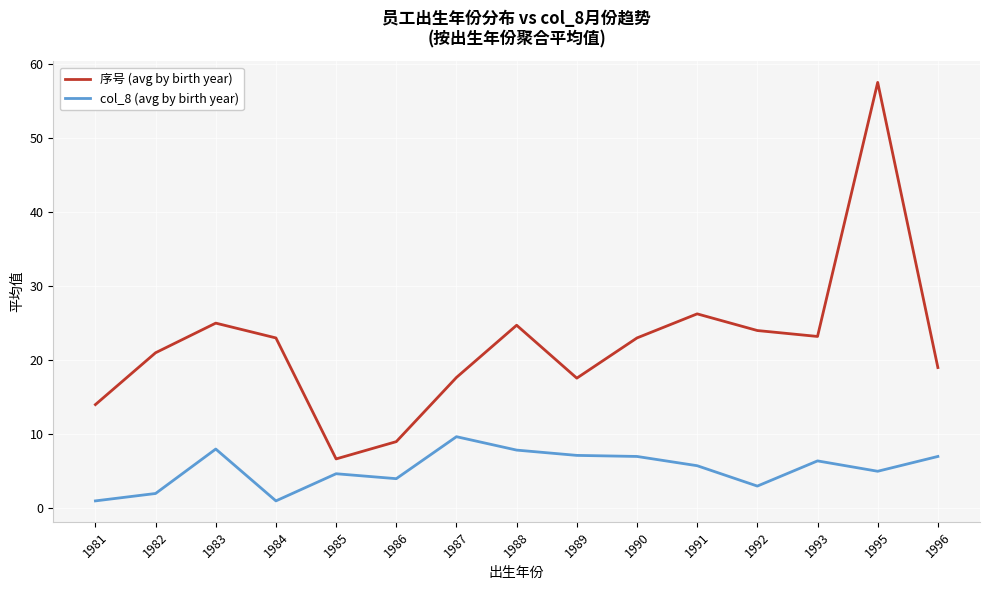

Does the chart have visible grid lines?

Yes